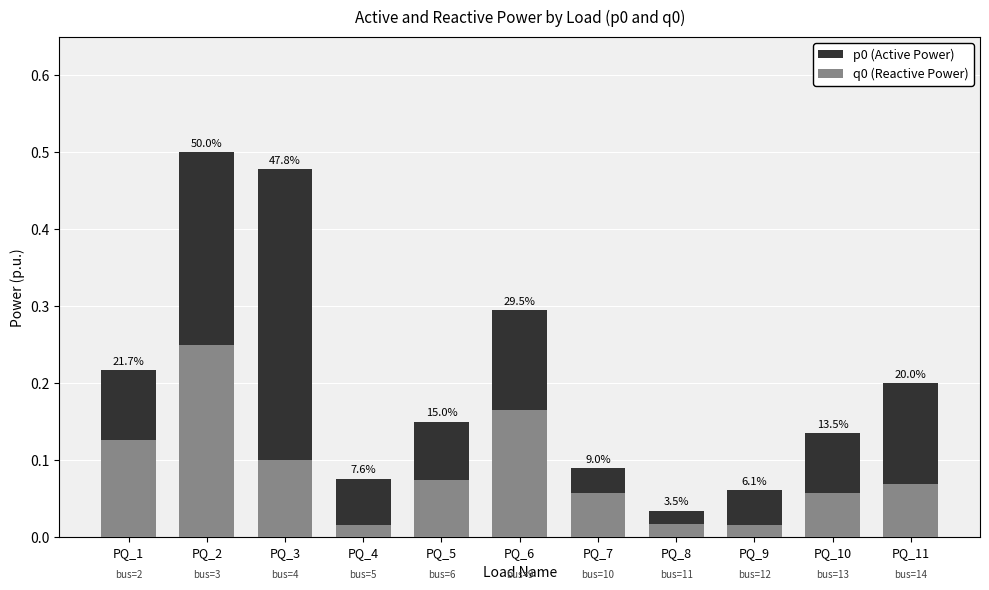

Which series changed the most between PQ_3 and PQ_7?

p0